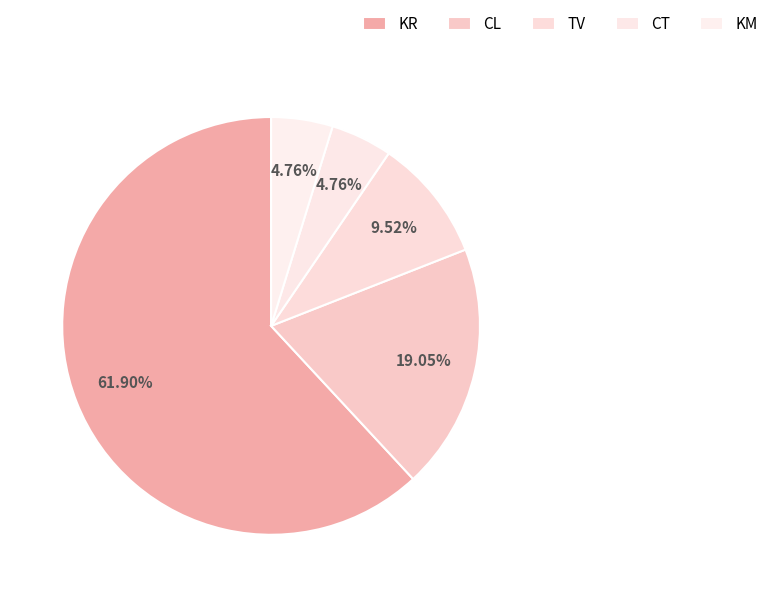

Rank the categories by value from highest to lowest.

KR, CL, TV, CT, KM